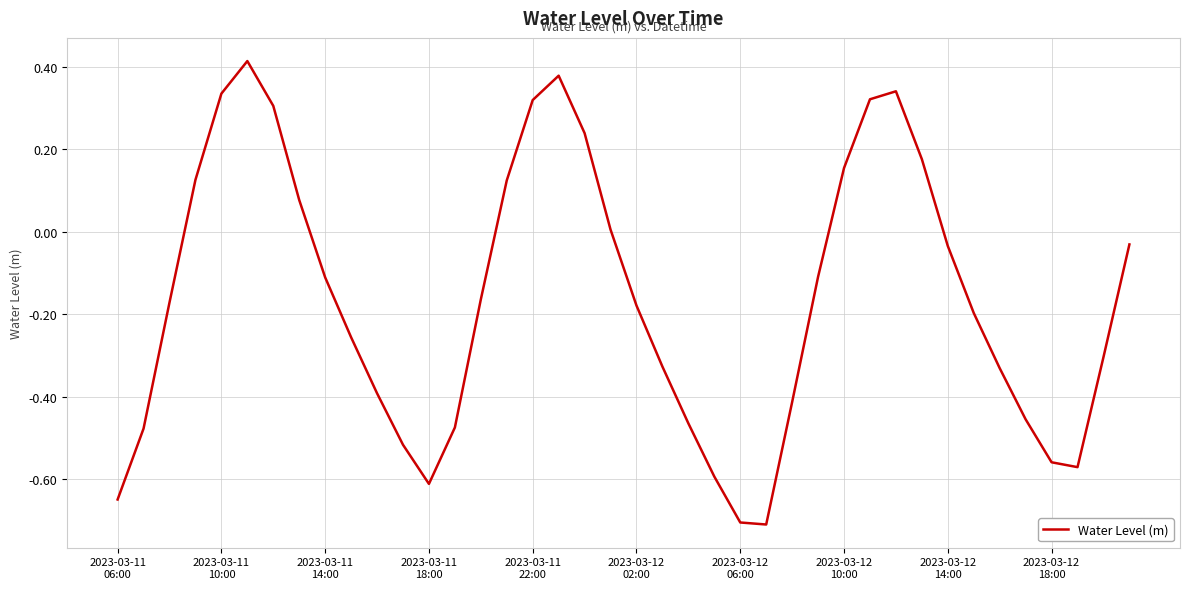

What is the smallest value displayed?

-0.7